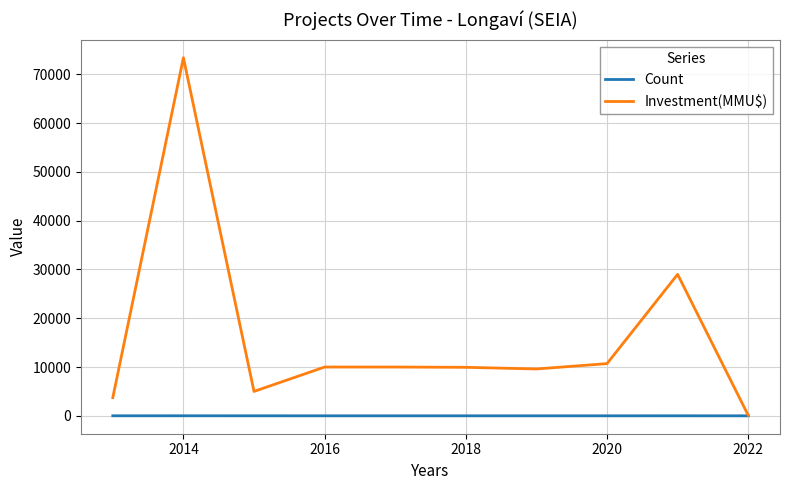

Which series has the largest total across all categories?

Investment(MMU$)